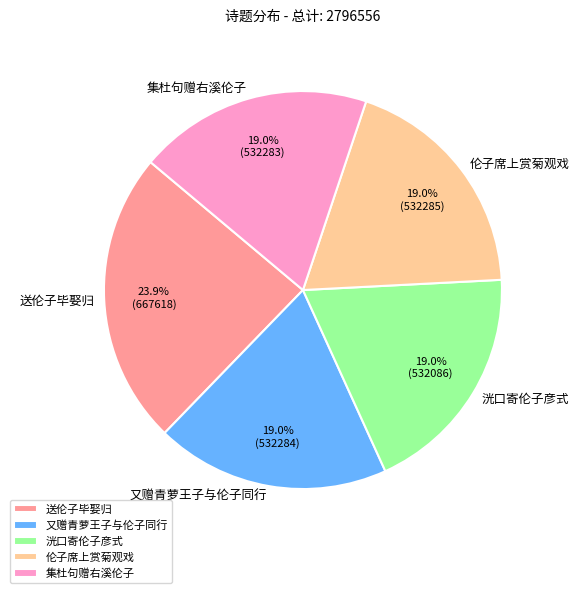

The 伦子席上赏菊观戏 slice represents 19% of the pie. True or false?

True